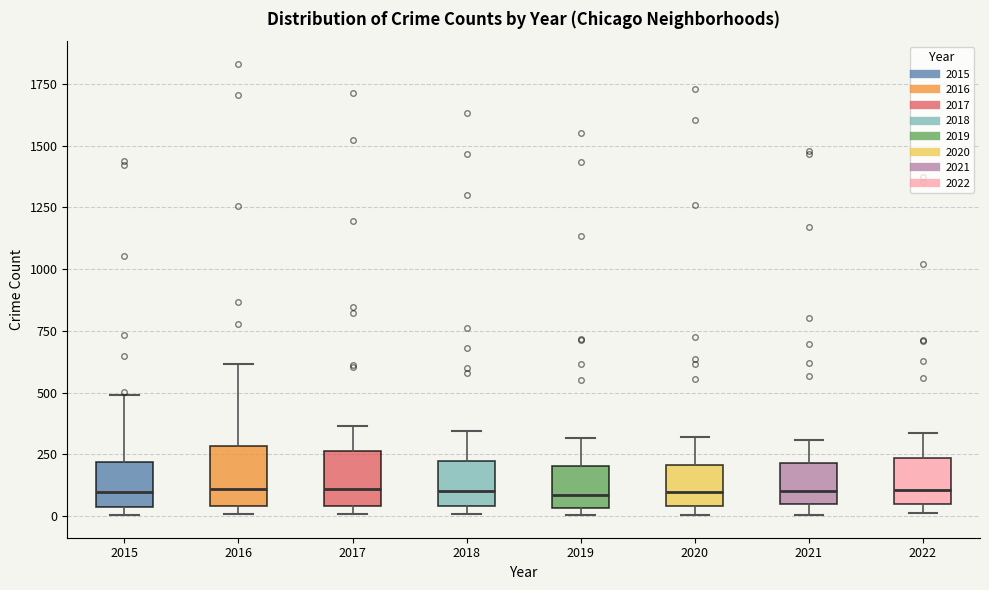

Reading left to right, transcribe this box plot: for each box, give where its median line is, the range the box spans, and where its two whiskers end, as read against the y-axis. The values are not printed on the chart, so give them approximately, as read against the axis.

2015: median 100, box 50 to 200, whiskers 0 to 500
2016: median 100, box 50 to 300, whiskers 0 to 600
2017: median 100, box 50 to 250, whiskers 0 to 350
2018: median 100, box 50 to 200, whiskers 0 to 350
2019: median 100, box 50 to 200, whiskers 0 to 300
2020: median 100, box 50 to 200, whiskers 0 to 300
2021: median 100, box 50 to 200, whiskers 0 to 300
2022: median 100, box 50 to 250, whiskers 0 to 350